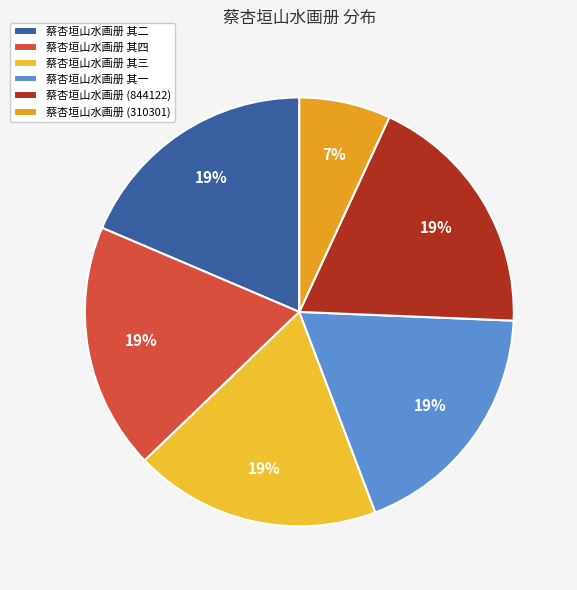

What is the smallest slice in the pie chart?

蔡杏垣山水画册 (310301)